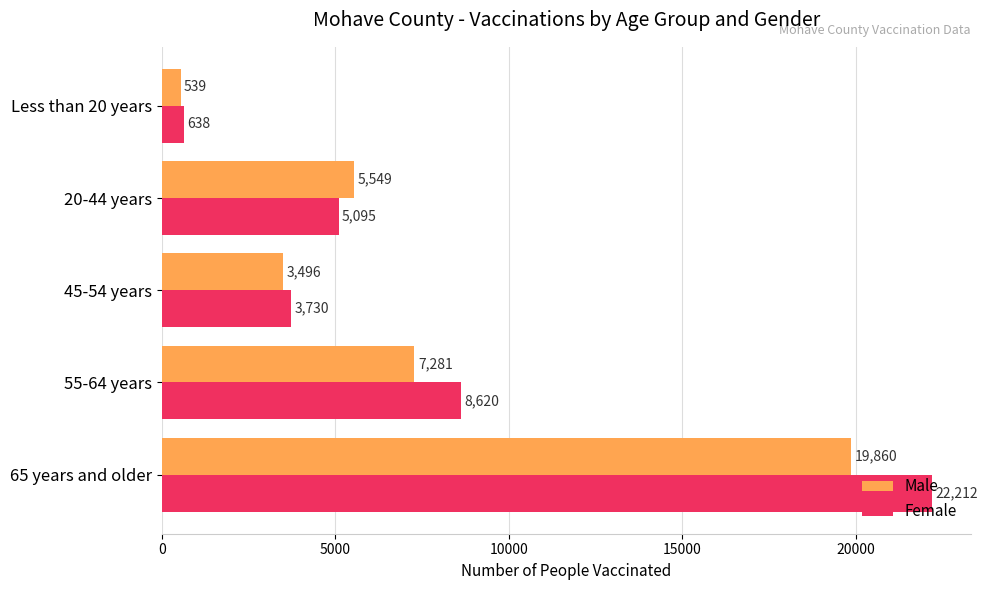

List the labels in order of Male value, smallest first.

Less than 20 years, 45-54 years, 20-44 years, 55-64 years, 65 years and older